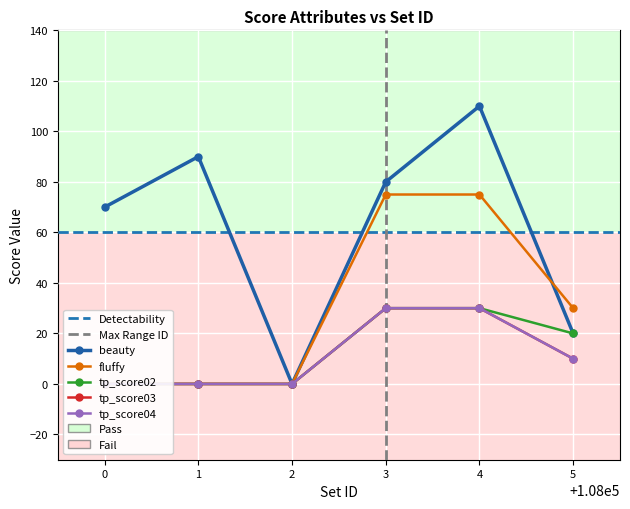

Is it true that beauty equals 80 at 3?

True